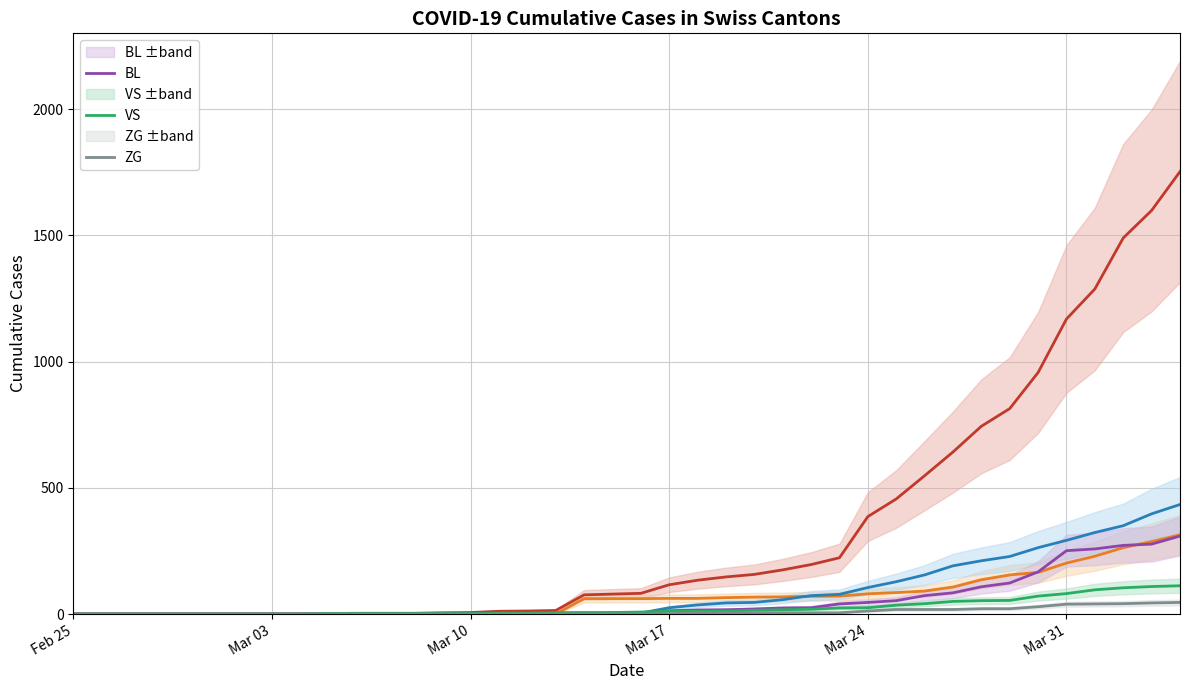

Reading right to left, transcribe all the data shown in this chart.

CH: 1753	1599	1490	1288	1169	957	814	744	642	548	456	386	223	196	175	157	147	134	116	82	79	76	14	12	11	6	5	3	3	3	2	0	0	0	0	0	0	0	0	0
TI: 314	287	263	229	202	165	155	136	107	91	85	80	71	70	68	67	65	62	62	61	61	61	0	0	0	0	0	0	0	0	0	0	0	0	0	0	0	0	0	0
BS: 434	397	350	323	292	263	228	211	191	155	128	105	78	73	57	46	44	36	25	4	0	4	4	4	4	0	0	0	0	0	0	0	0	0	0	0	0	0	0	0
BL: 309	277	272	258	251	167	123	108	84	73	53	46	40	25	24	20	17	16	13	5	5	2	2	2	2	2	1	0	0	0	0	0	0	0	0	0	0	0	0	0
VS: 112	109	104	96	81	71	54	53	50	41	35	25	24	19	17	15	12	11	11	8	6	6	5	3	3	2	2	2	2	2	2	0	0	0	0	0	0	0	0	0
ZG: 46	44	41	40	39	29	21	21	18	18	18	12	5	5	5	5	5	5	1	0	0	0	0	0	0	0	0	0	0	0	0	0	0	0	0	0	0	0	0	0